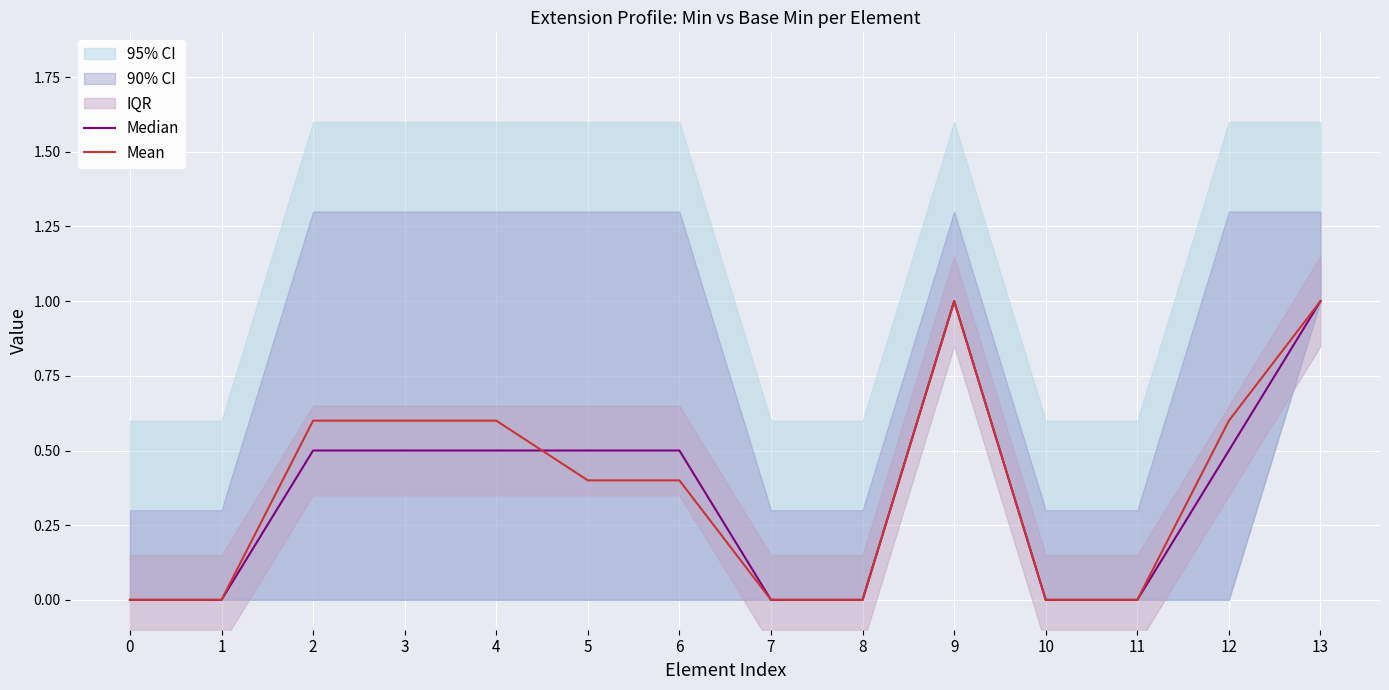

Reading left to right, what are all the values shown in this chart?

Median: 0.0	0.0	0.5	0.5	0.5	0.5	0.5	0.0	0.0	1.0	0.0	0.0	0.5	1.0
Mean: 0.0	0.0	0.6	0.6	0.6	0.4	0.4	0.0	0.0	1.0	0.0	0.0	0.6	1.0